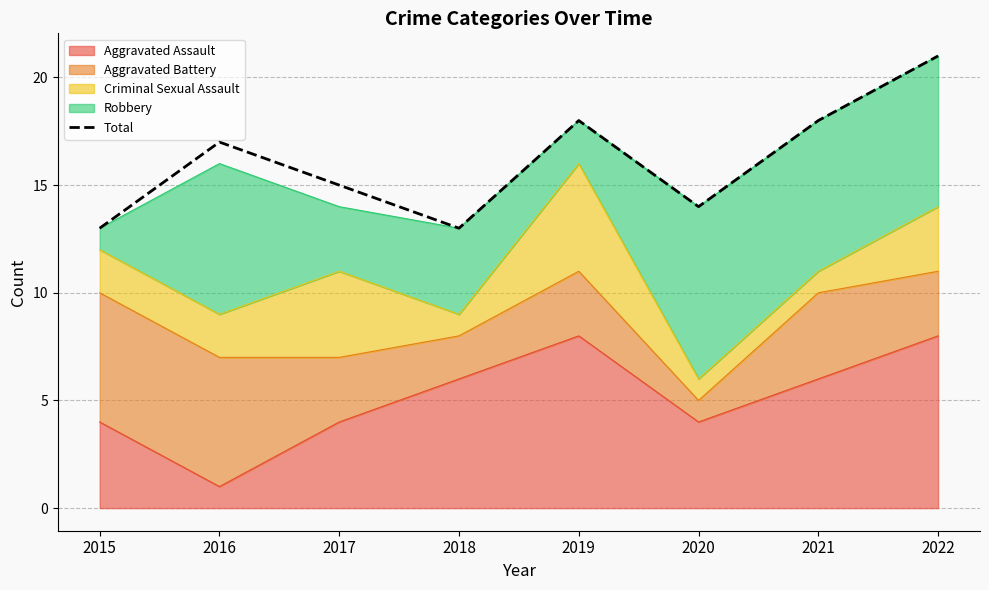

Which label corresponds to the smallest value in the chart?

2015